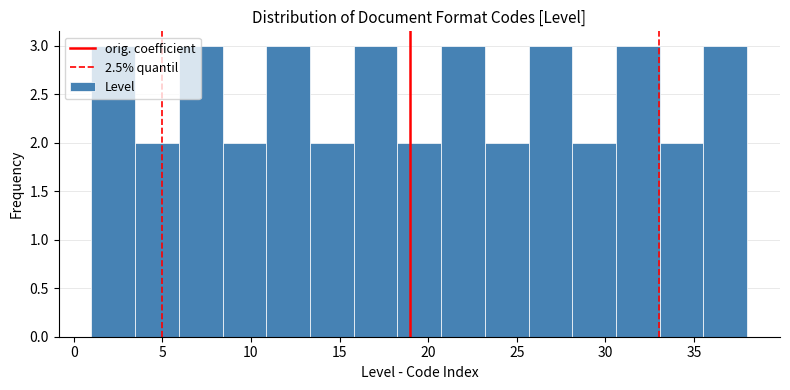

What is the height of the bar covering 25.5 to 28.0 on the x-axis? Neither the bar edges nor the heights are printed on the chart, so give them approximately, as read against the axes.

3